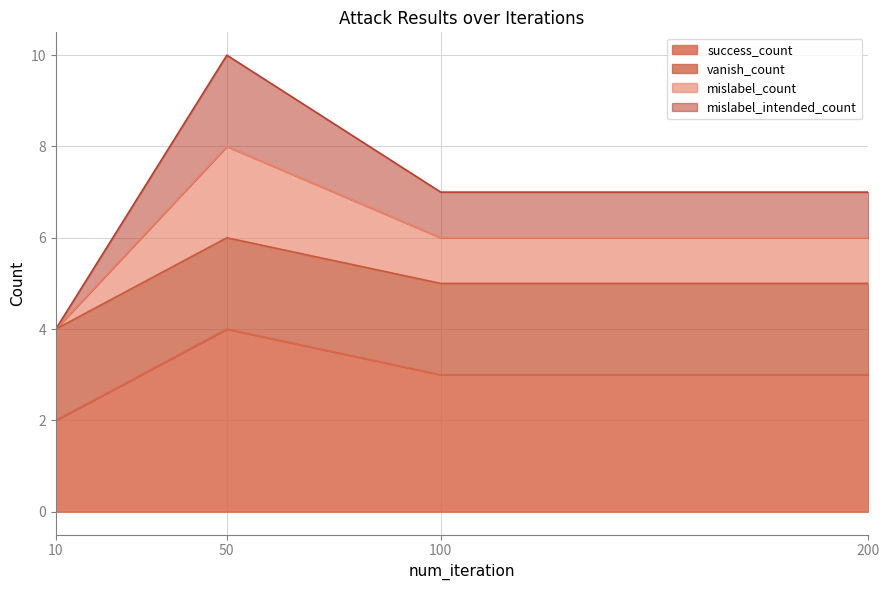

Does the chart display data point markers on the line(s)?

No